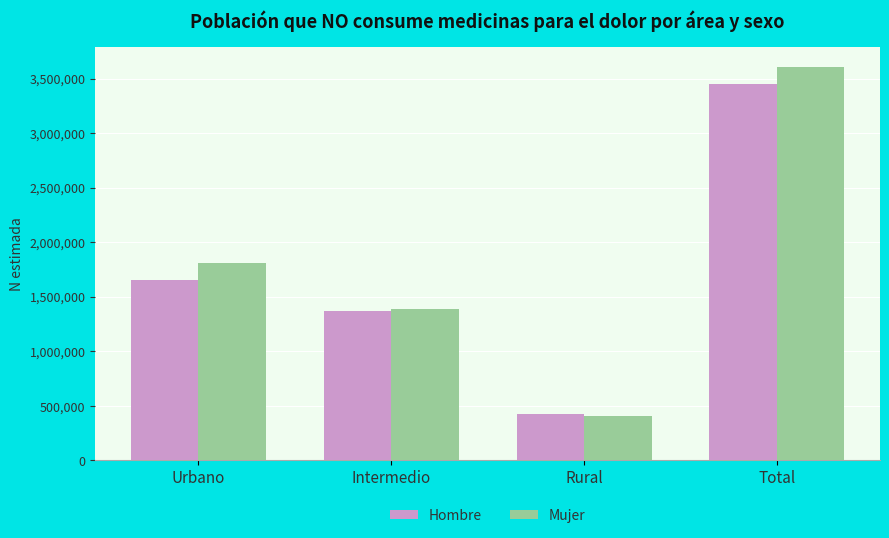

Which series has the widest spread of values?

Mujer